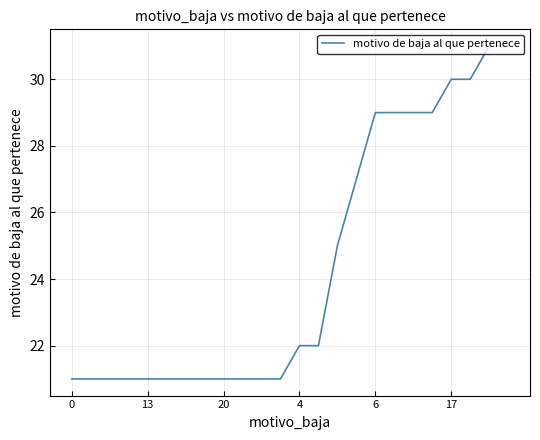

What is the greatest value displayed?

31